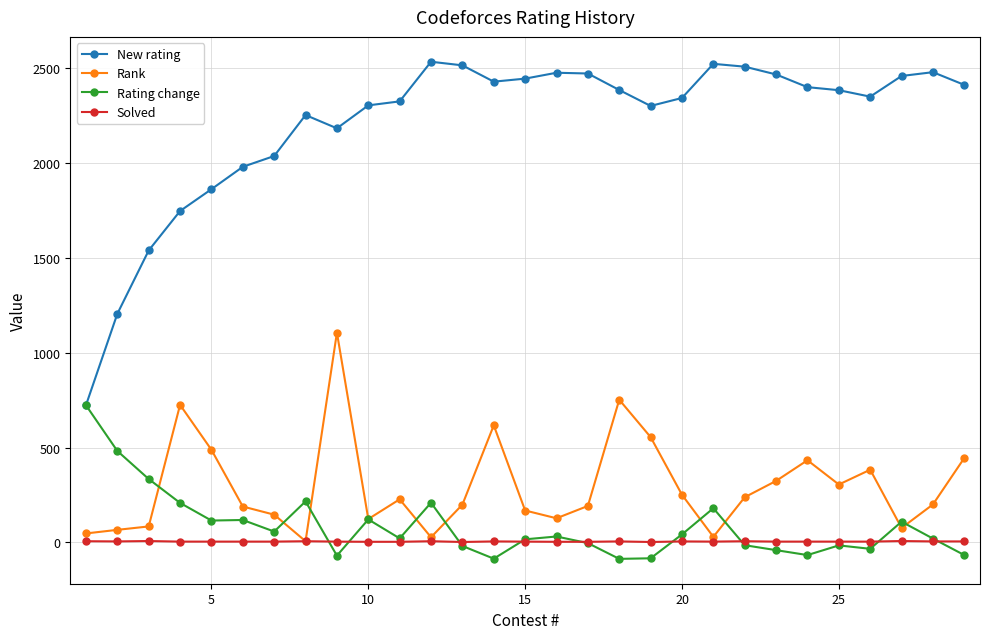

What is the difference between the maximum and minimum values in the New rating series?

1811